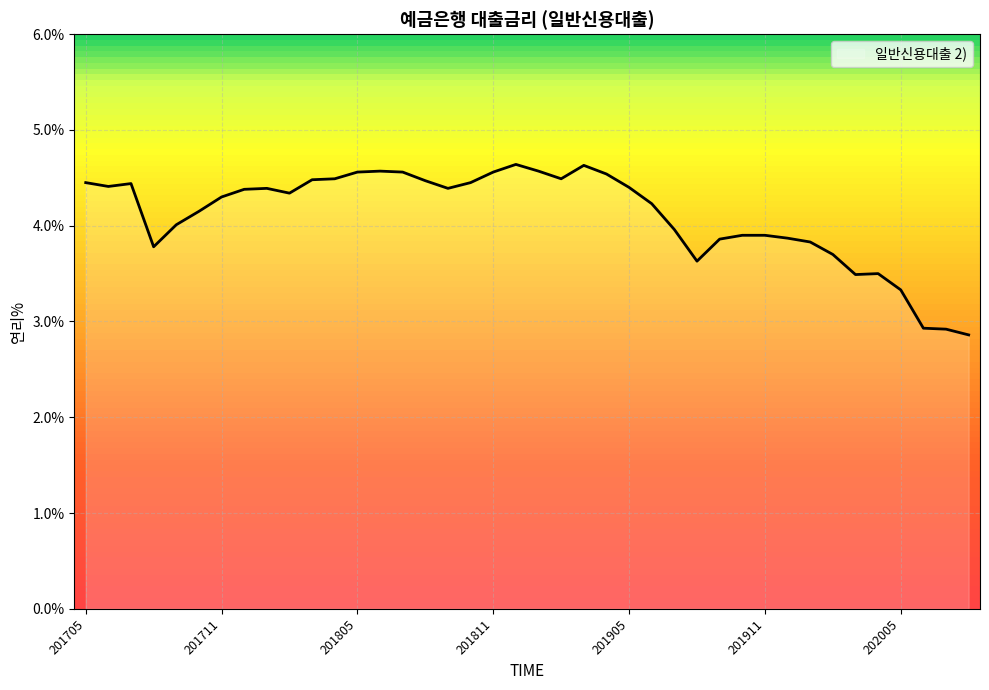

What is the greatest value displayed?

4.6